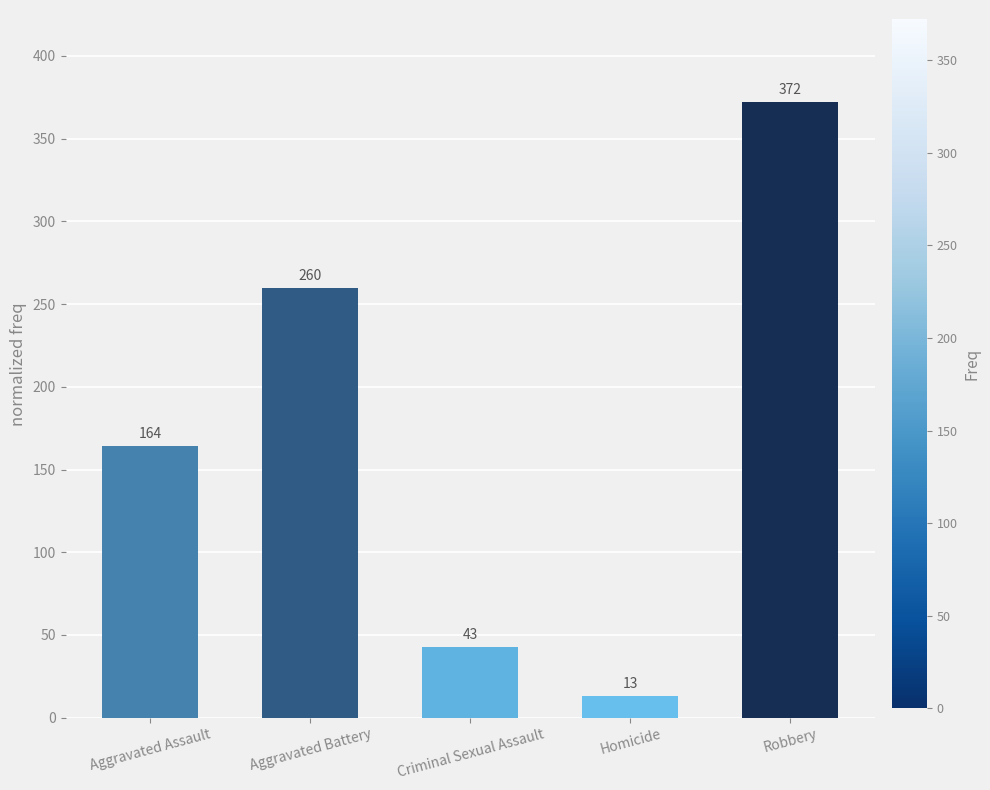

Reading left to right, what are all the values shown in this chart?

Aggravated Assault=164	Aggravated Battery=260	Criminal Sexual Assault=43	Homicide=13	Robbery=372